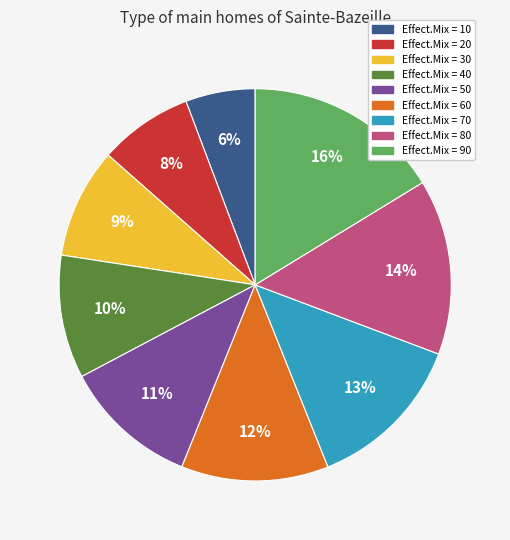

Does any single category account for the majority?

No